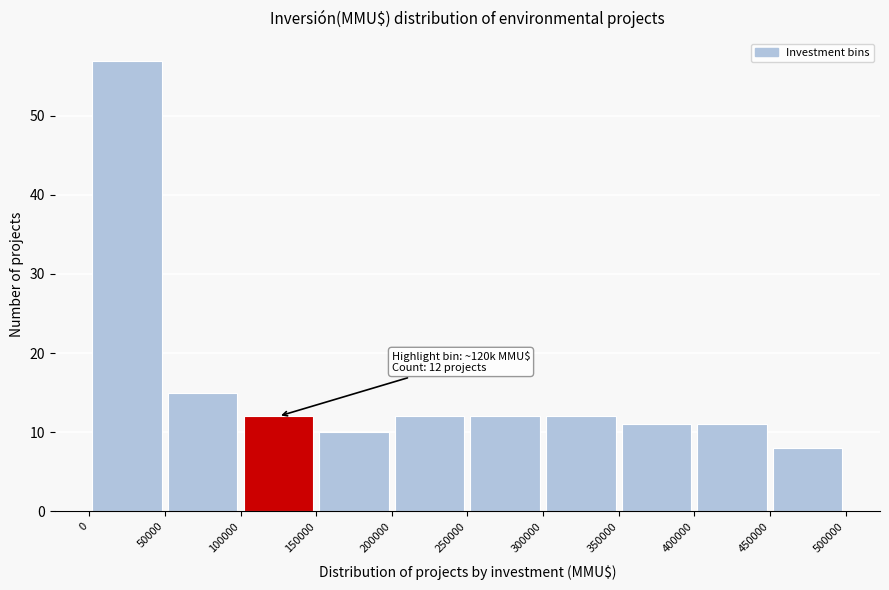

Which range on the x-axis has the tallest bar?

0 to 50000